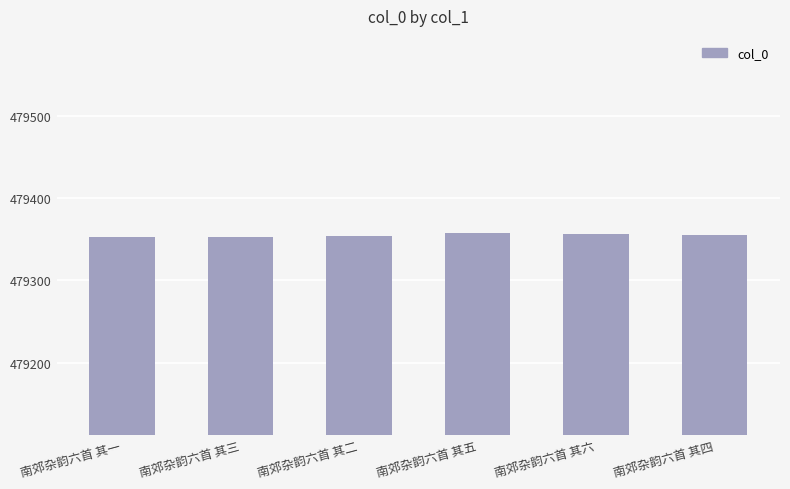

What is the value of the 3rd bar from the left?

479354